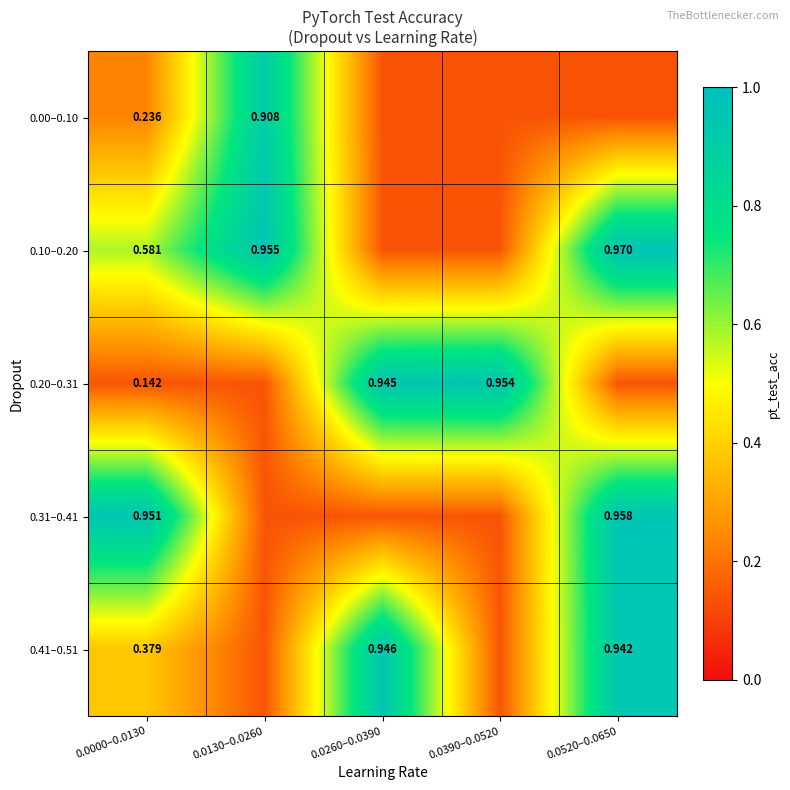

Rank the categories by 0.31–0.41 value from highest to lowest.

0.0520–0.0650, 0.0000–0.0130, 0.0130–0.0260, 0.0260–0.0390, 0.0390–0.0520